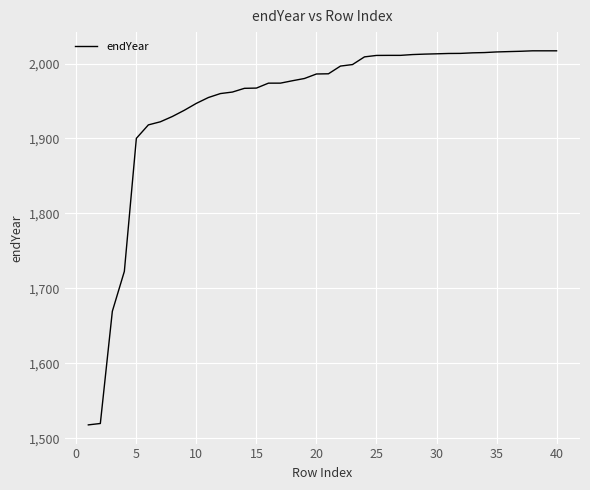

Is this an area chart (filled region under the line)?

No